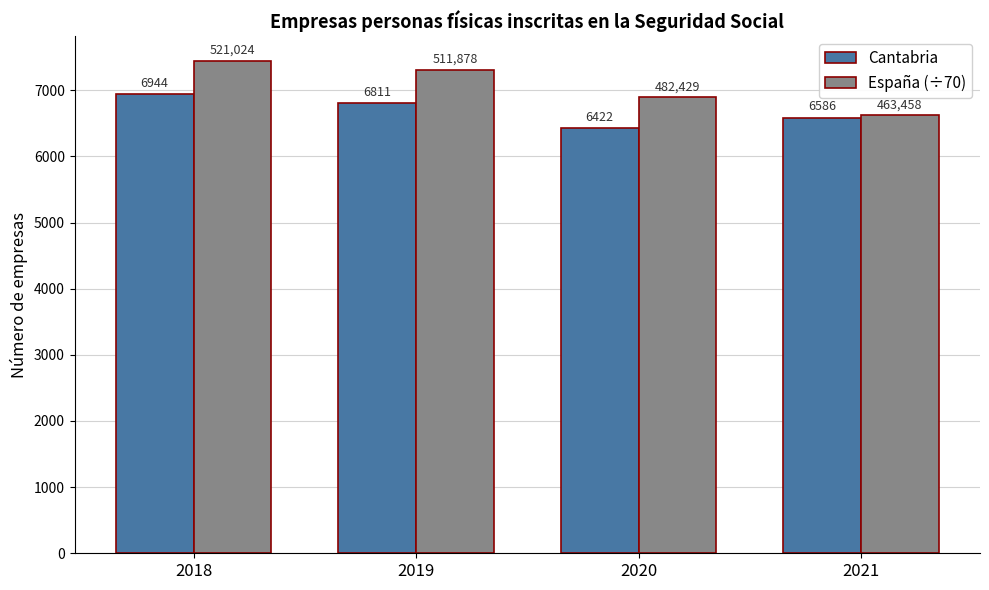

What is the total value across all series at 2021?

13206.8